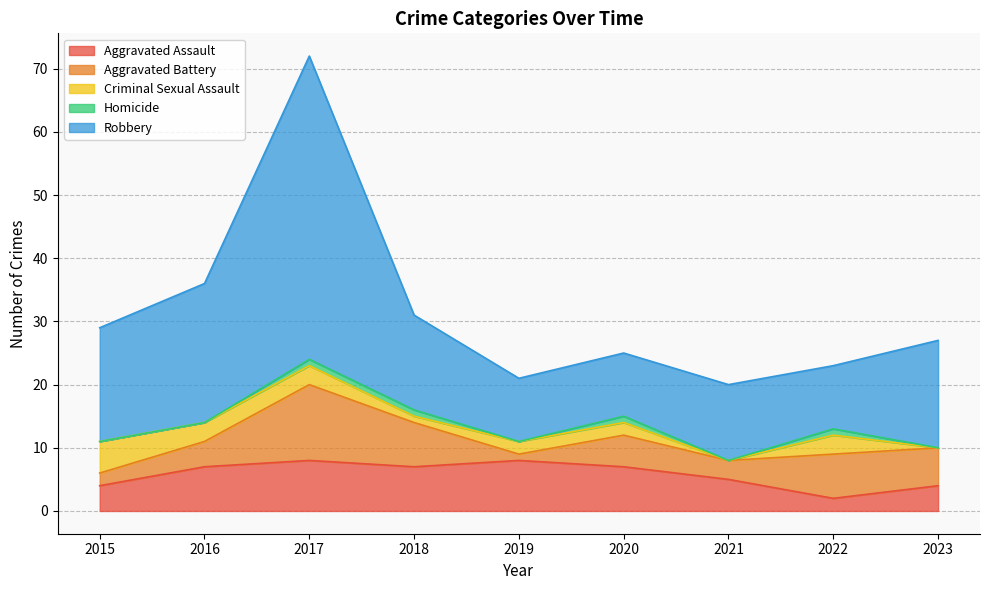

In Aggravated Battery, how many points are lower than both neighbors (excluding endpoints)?

2